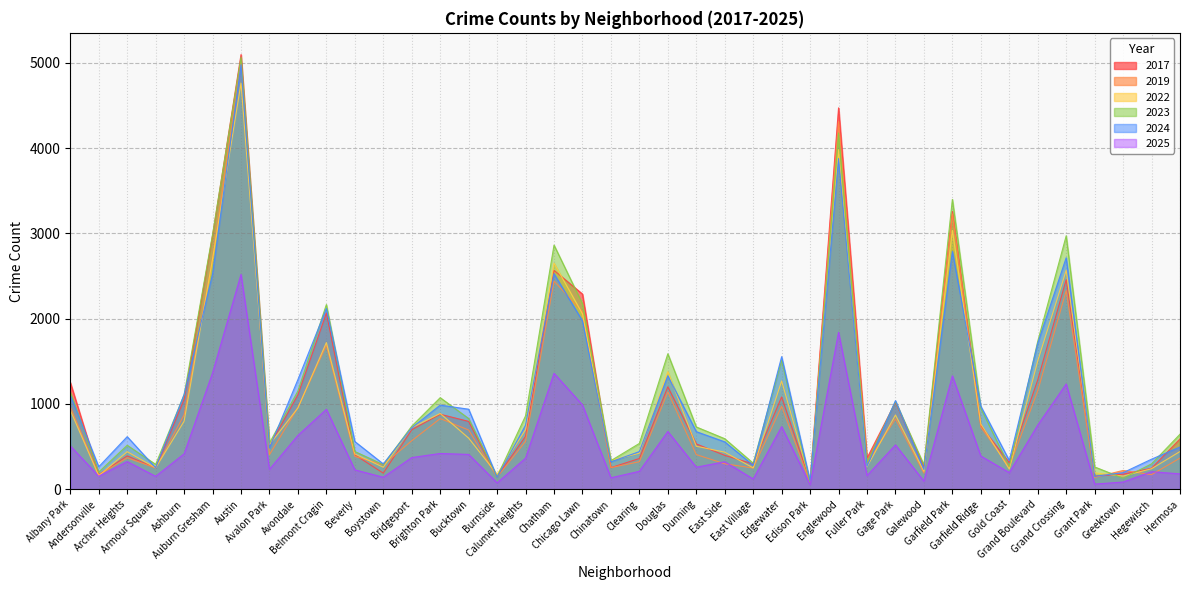

What is the value of the 2023 point at the 39th from the left?

297